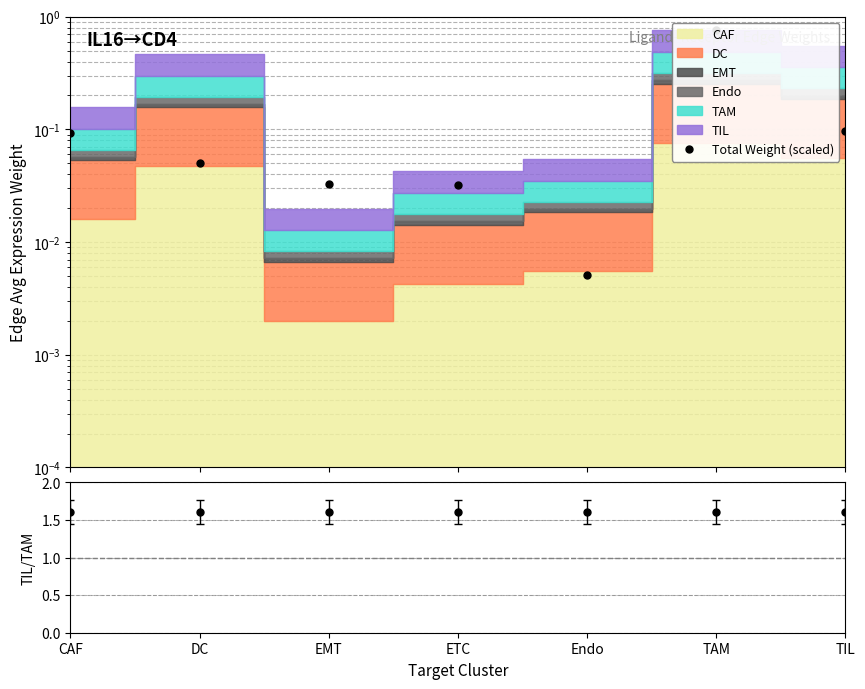

The value of Total Weight (scaled) at DC is 0.0. True or false?

False